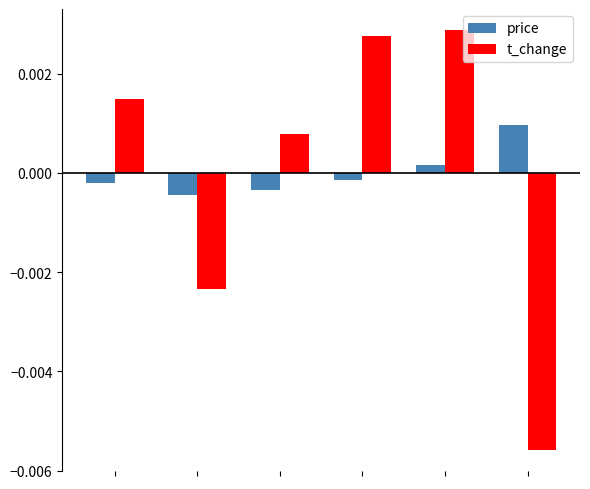

Rank the series by their maximum value, from lowest to highest.

price, t_change